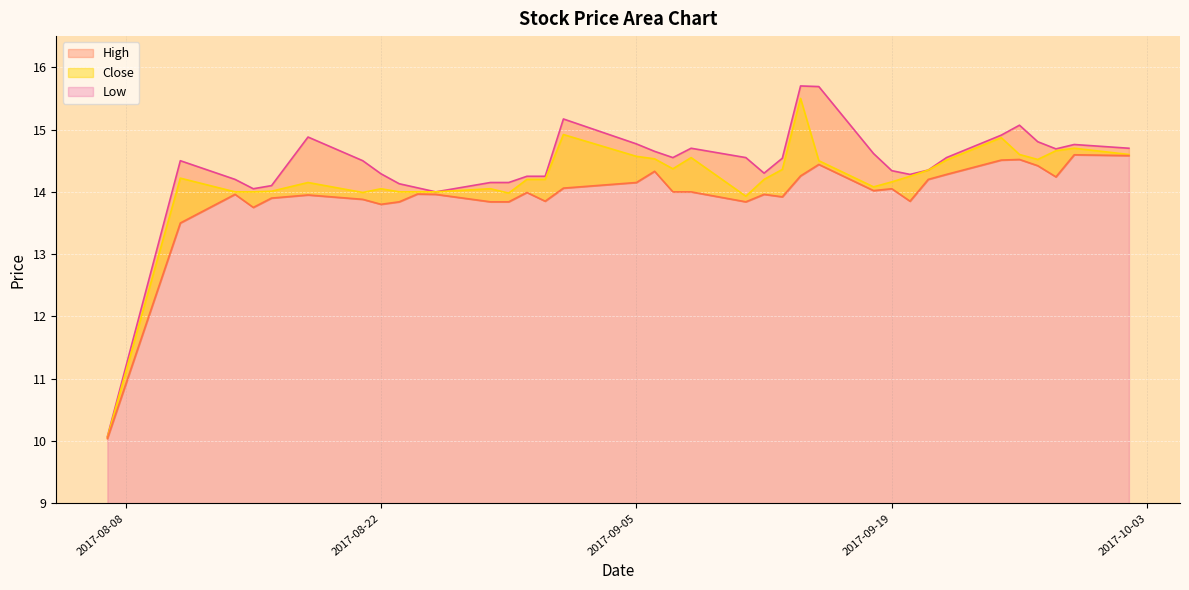

Is it true that Close equals 14.0 at 2017-08-23?

True